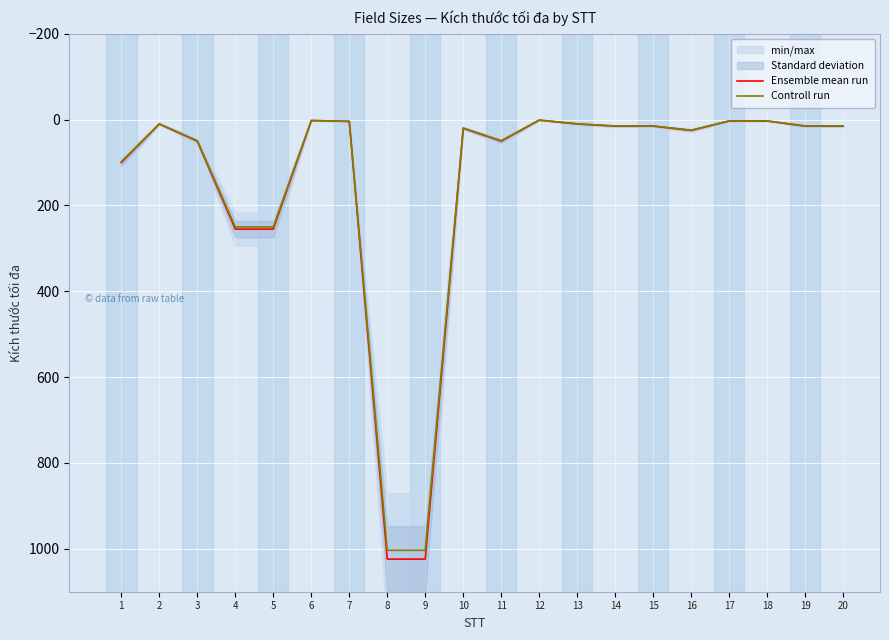

Which category has the lowest value across all series?

12